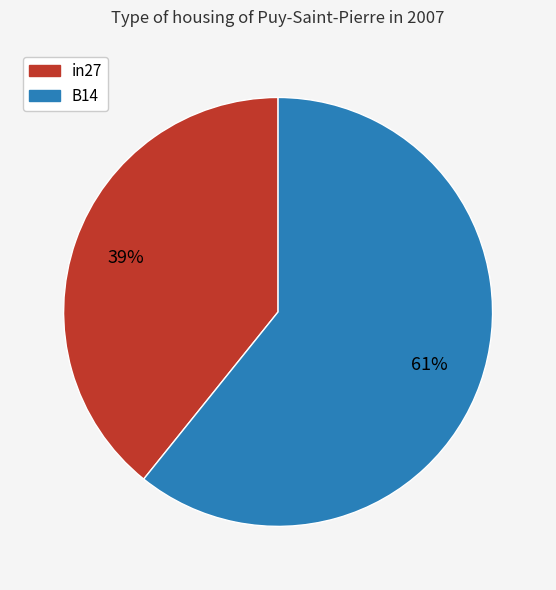

Is there a majority slice in this chart?

Yes